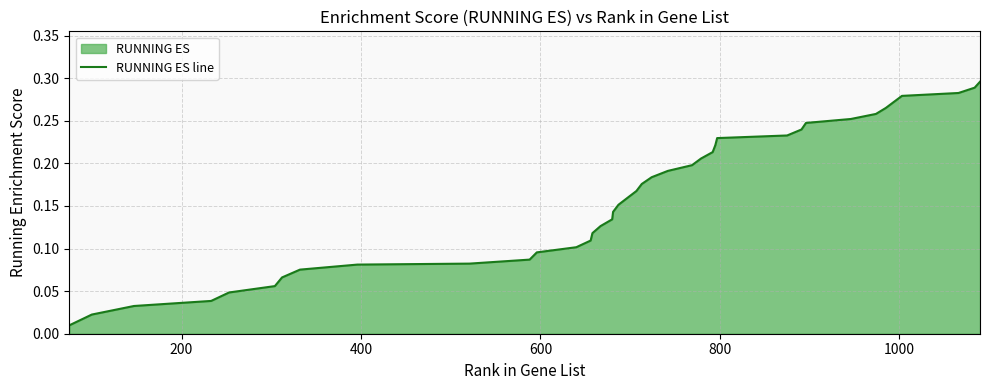

What is the difference between the maximum and minimum values?

0.3